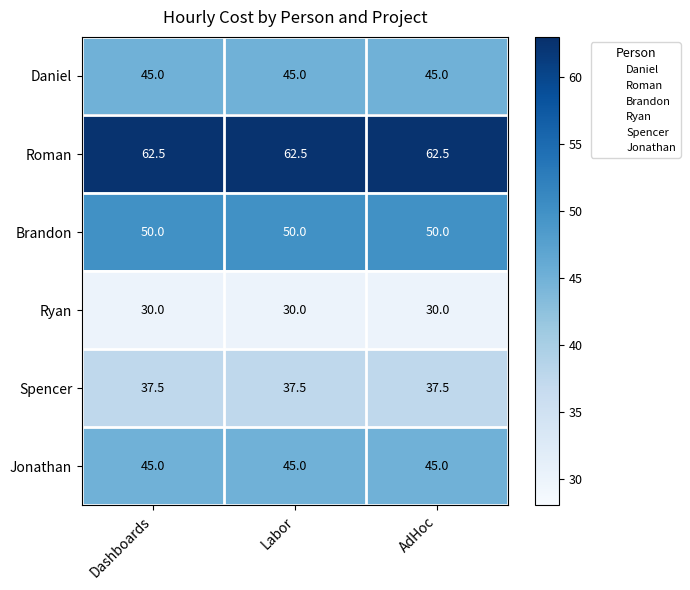

What is the maximum value for Daniel?

45.0